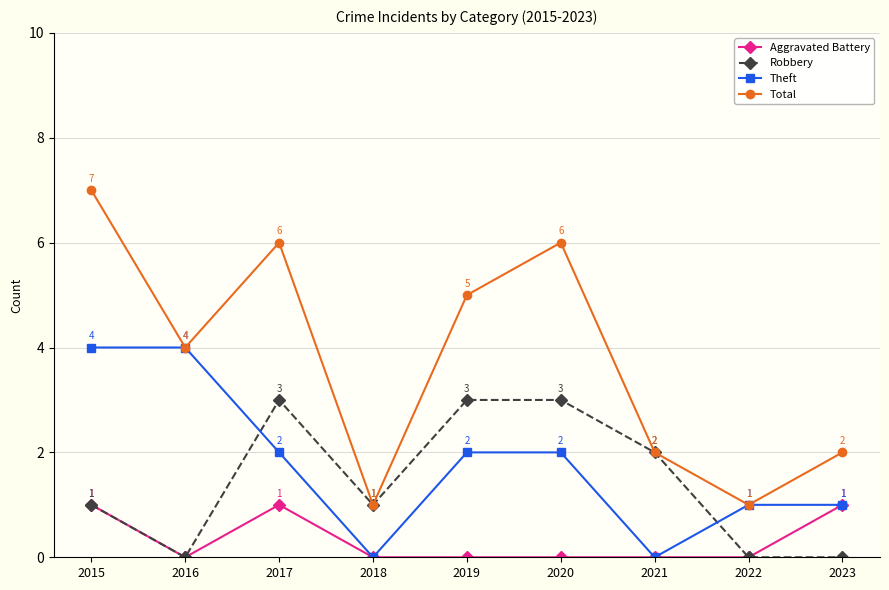

Is it true that Total equals 1 at 2022?

True